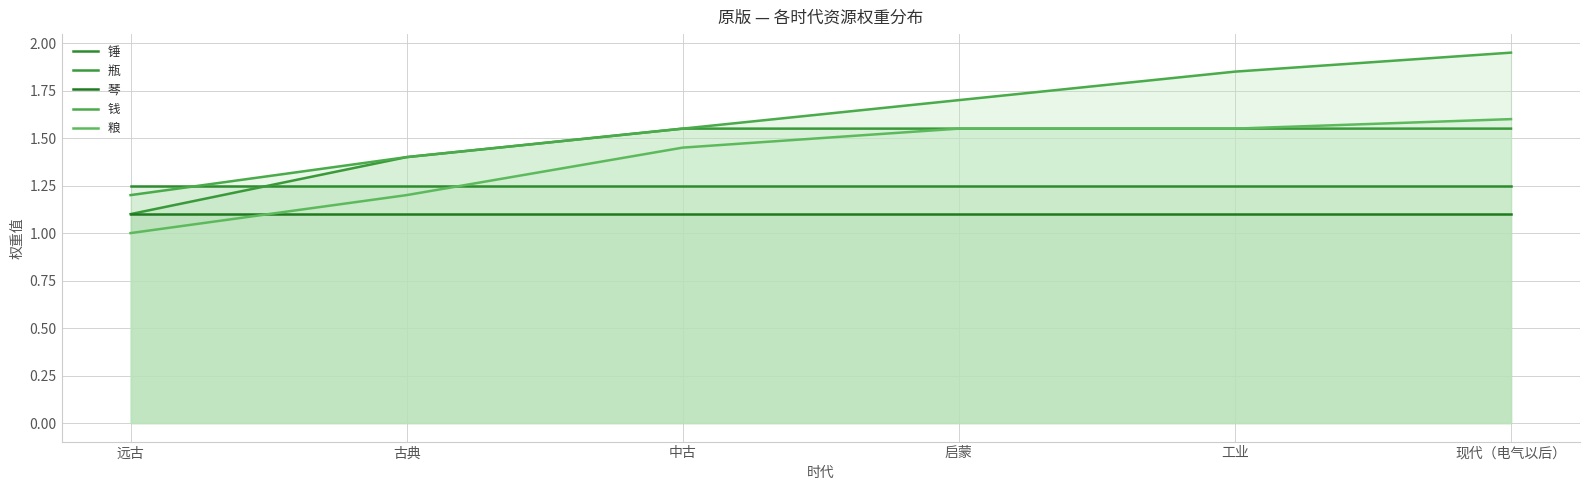

True or false: 粮 and 瓶 cross at least once.

False